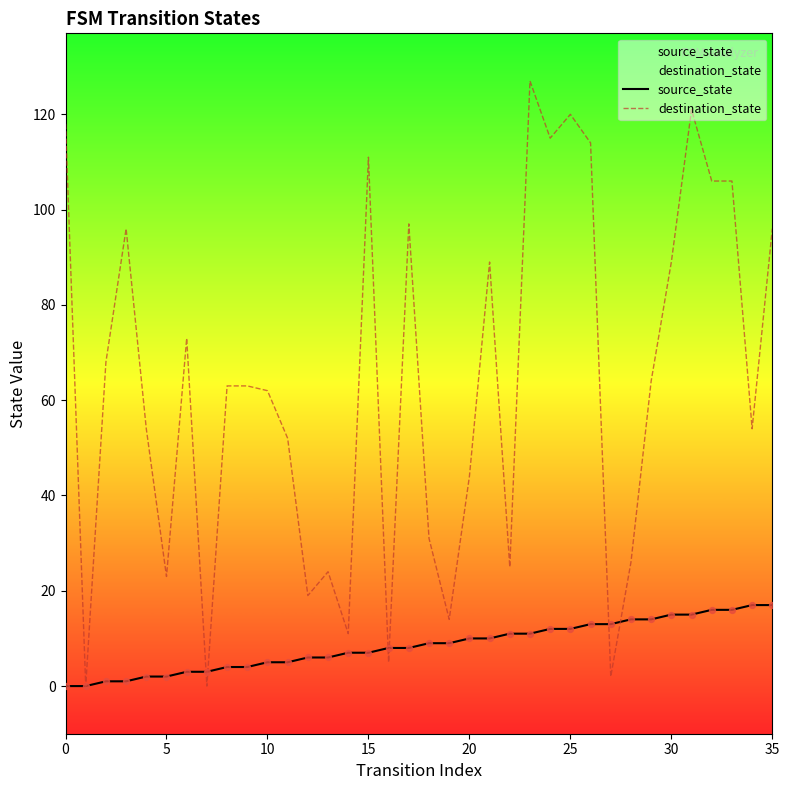

At how many categories does at least one series exceed 111?

6